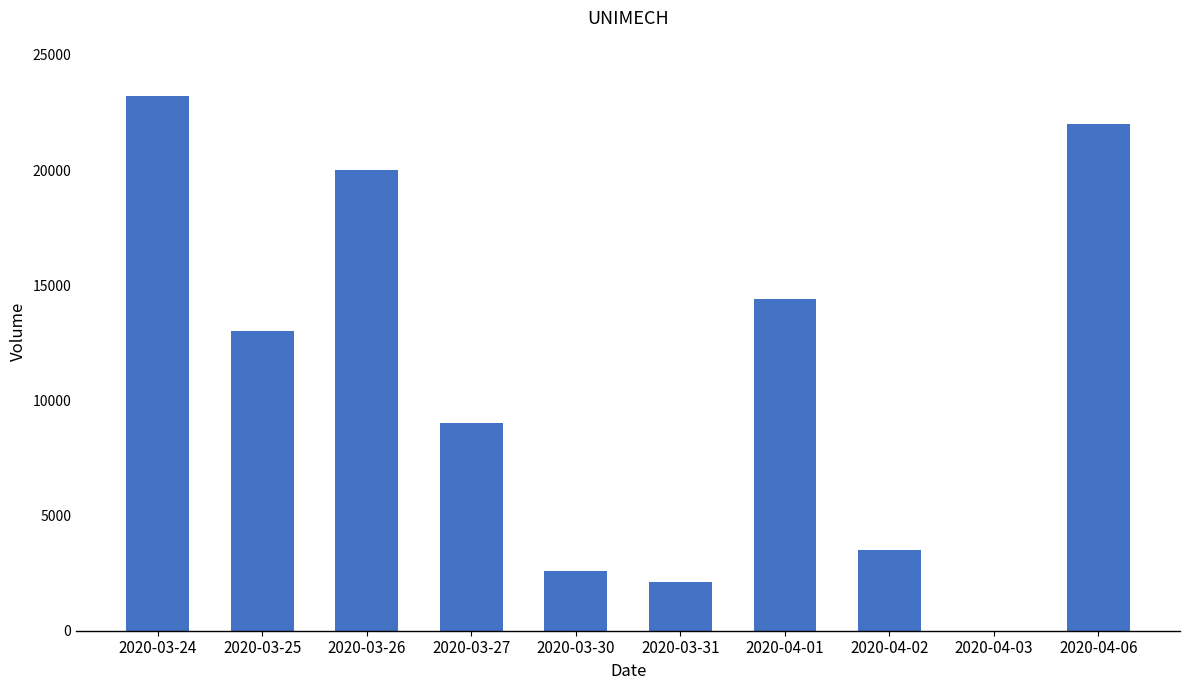

Approximately how many times larger is the value at 2020-04-01 compared to 2020-03-27?

1.6